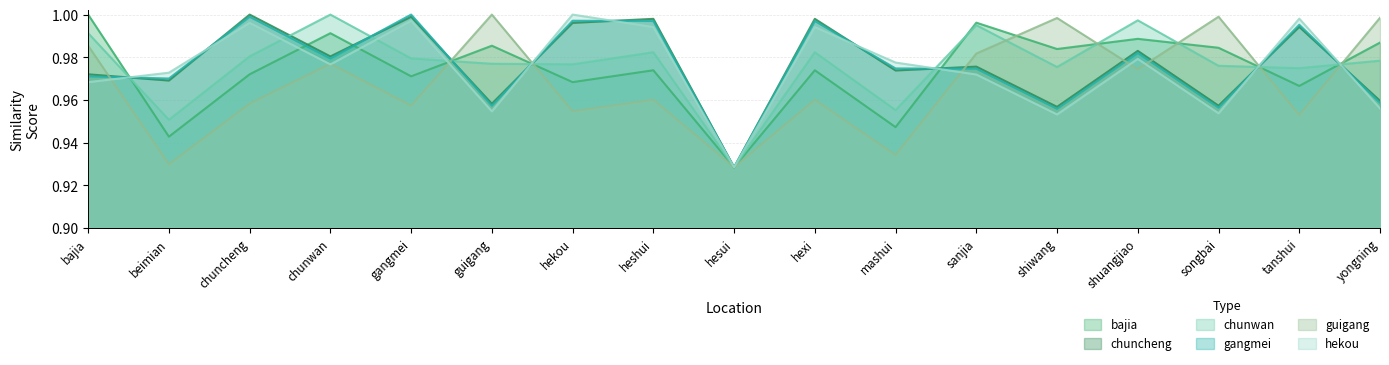

At hesui, list the series in order from smallest to largest.

bajia, chuncheng, chunwan, gangmei, guigang, hekou